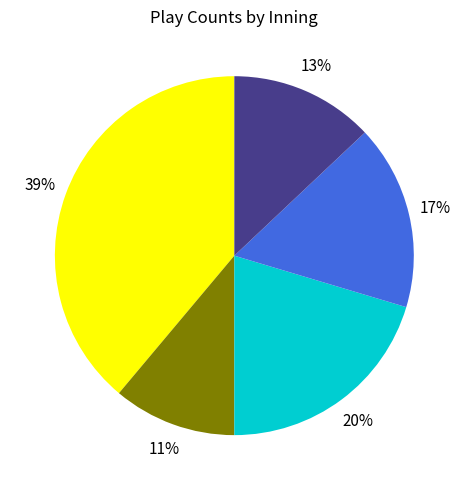

To the nearest percent, what is the average slice percentage?

20%